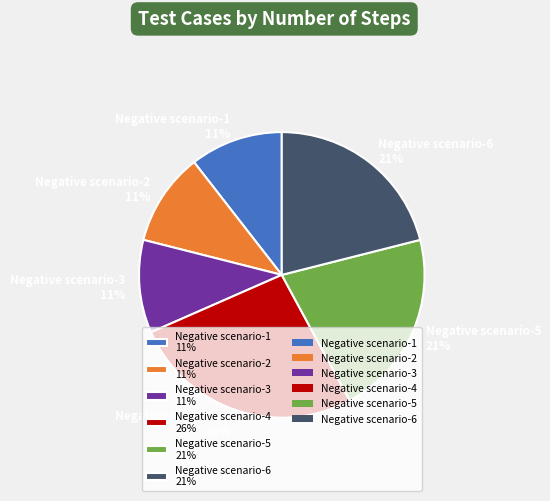

Is the sum of Negative scenario-1 11% and Negative scenario-5 21% greater than half?

No